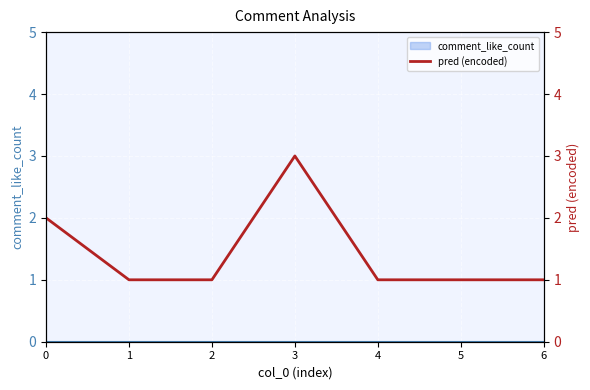

How many lines are shown in the chart?

1